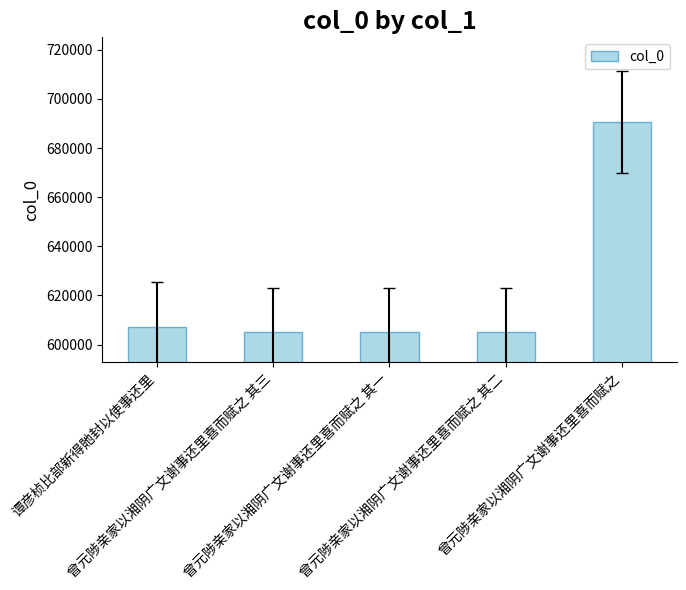

What is the smallest value displayed?

605024